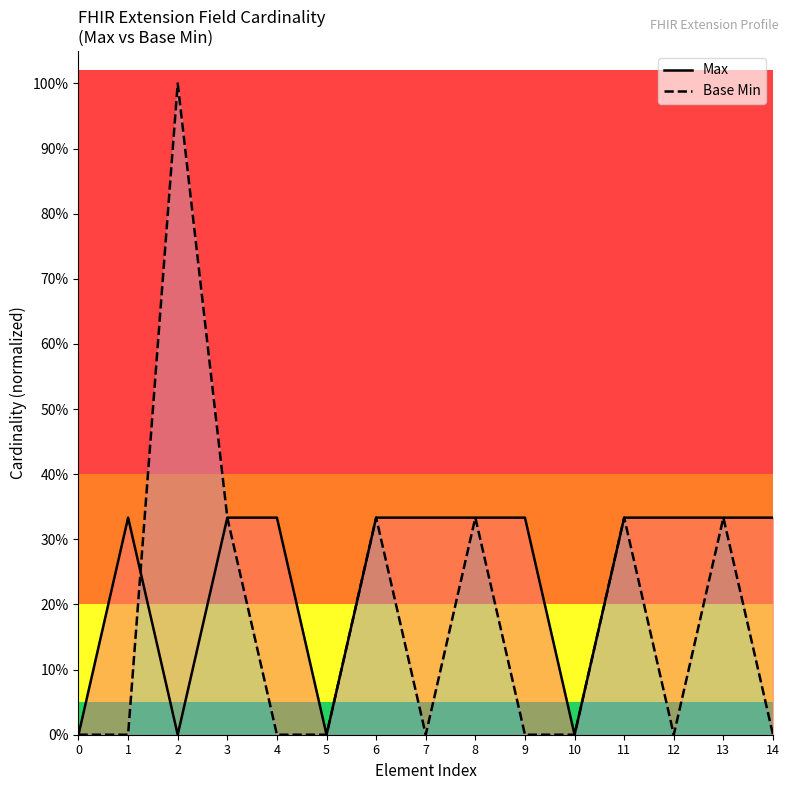

Count the Max values in the range 0 to 1.

15